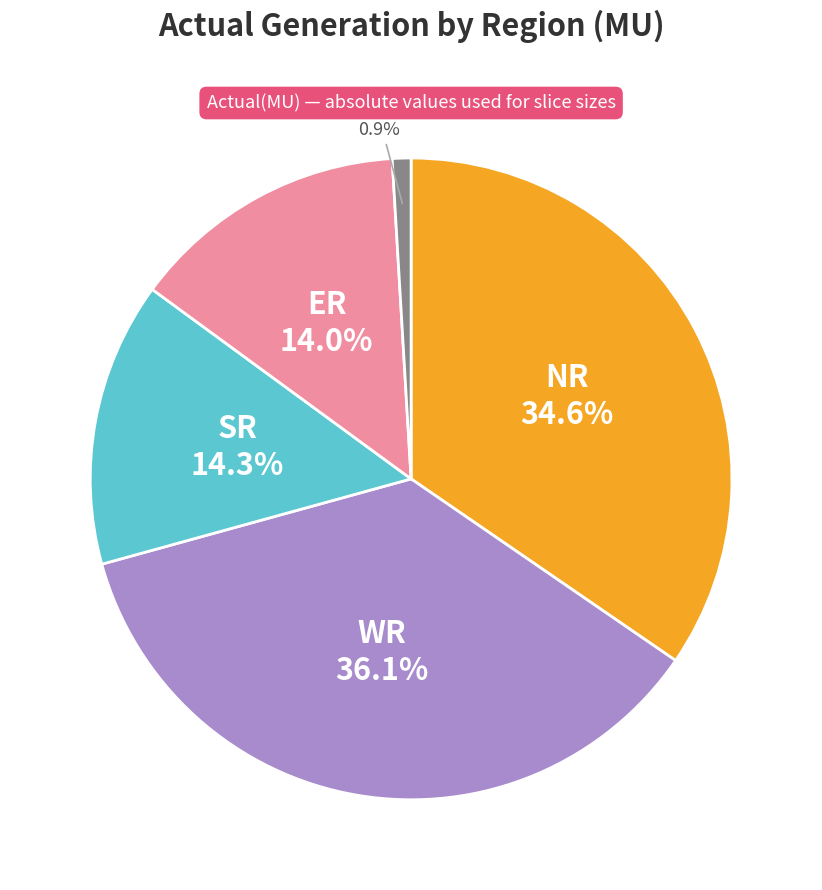

Is there a majority slice in this chart?

No